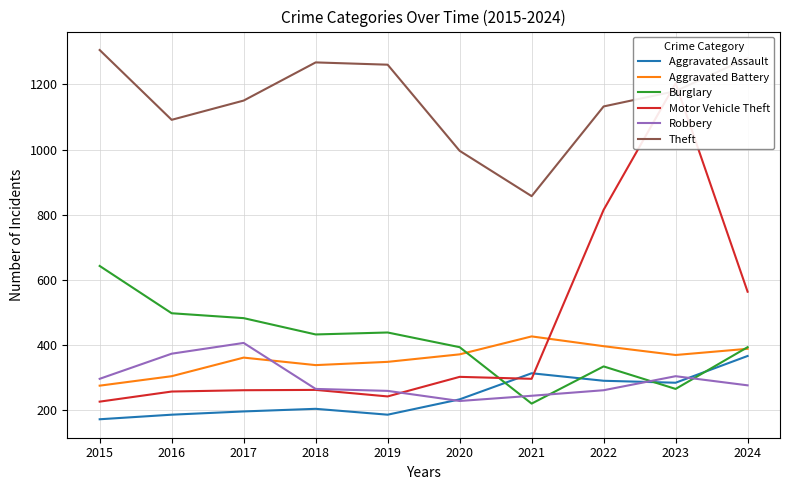

Between which two adjacent categories do Motor Vehicle Theft and Theft first intersect?

2022 and 2023